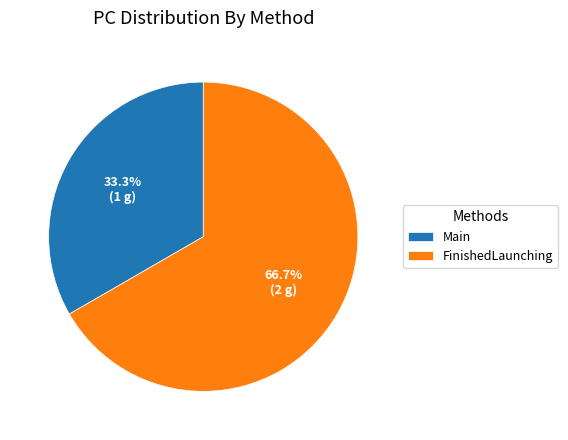

To the nearest percent, what is the combined percentage of FinishedLaunching and Main?

100%